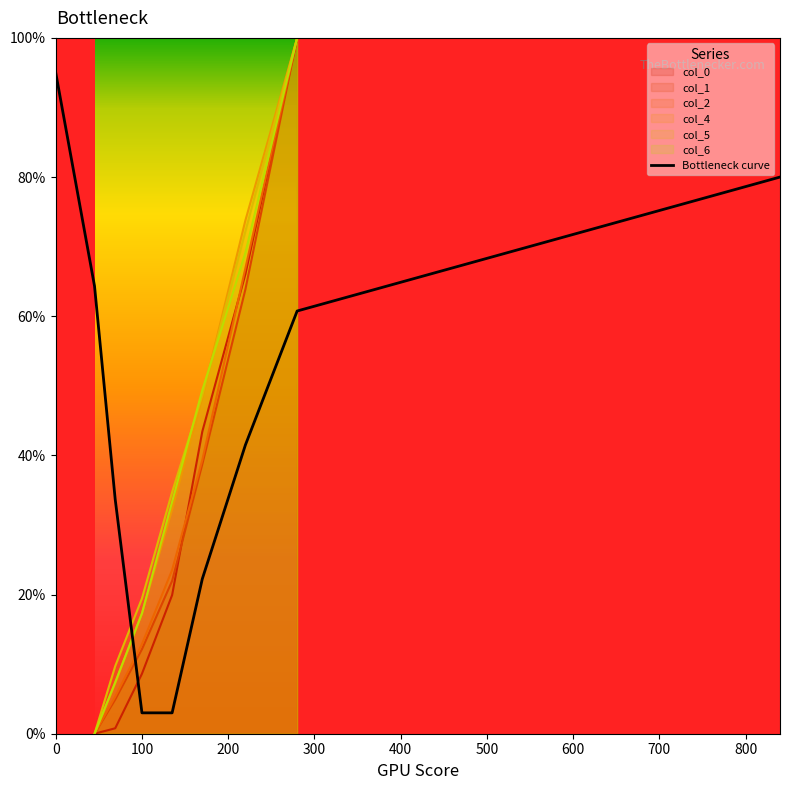

How many times do col_1 and col_0 cross each other?

1